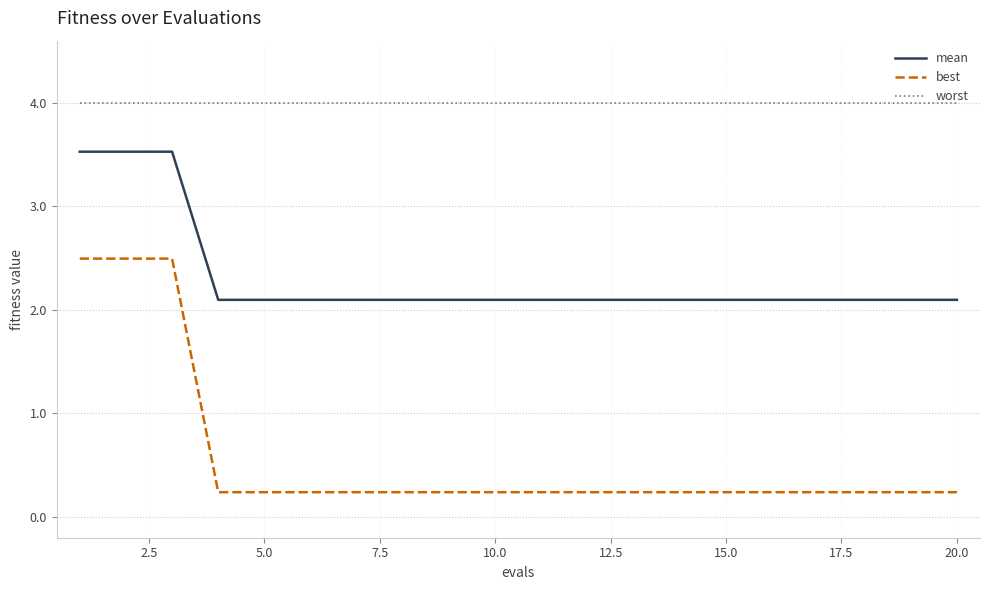

What is the difference between the second highest and minimum values in the best series?

2.3